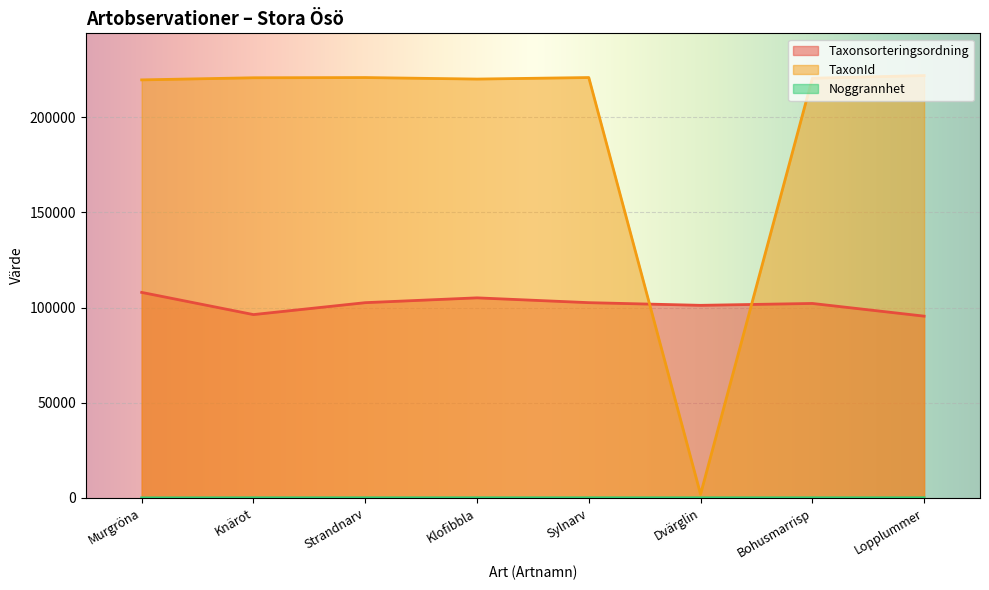

What is the value of the Noggrannhet point at the 3rd from the left?

50